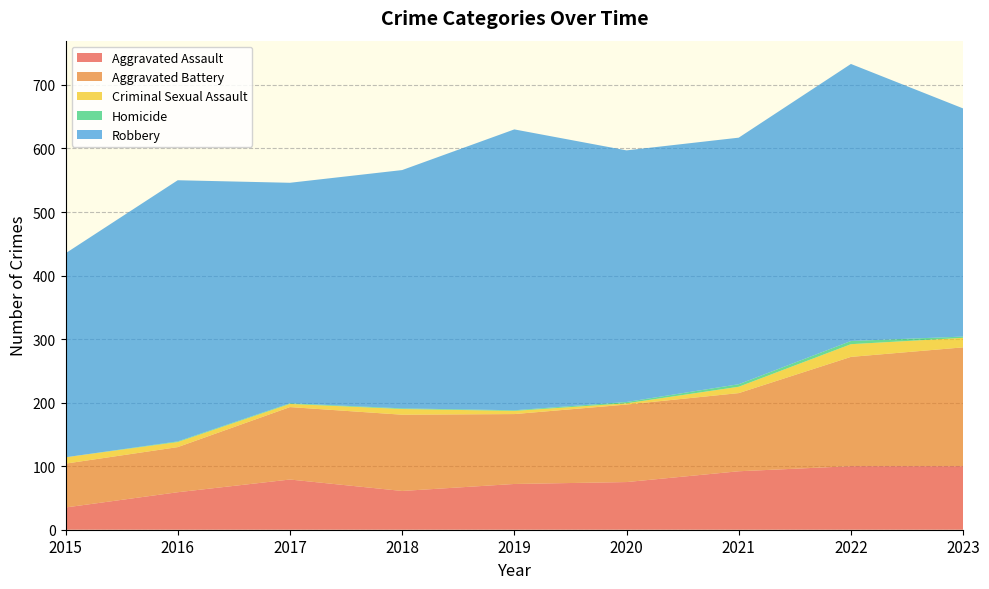

Reading left to right, transcribe all the data shown in this chart.

Aggravated Assault: 2015=35	2016=59	2017=79	2018=61	2019=72	2020=75	2021=92	2022=100	2023=100
Aggravated Battery: 2015=69	2016=71	2017=114	2018=120	2019=110	2020=122	2021=123	2022=172	2023=187
Criminal Sexual Assault: 2015=10	2016=8	2017=5	2018=9	2019=5	2020=2	2021=10	2022=20	2023=15
Homicide: 2015=0	2016=1	2017=1	2018=1	2019=1	2020=2	2021=4	2022=5	2023=2
Robbery: 2015=321	2016=411	2017=347	2018=375	2019=442	2020=396	2021=388	2022=436	2023=359